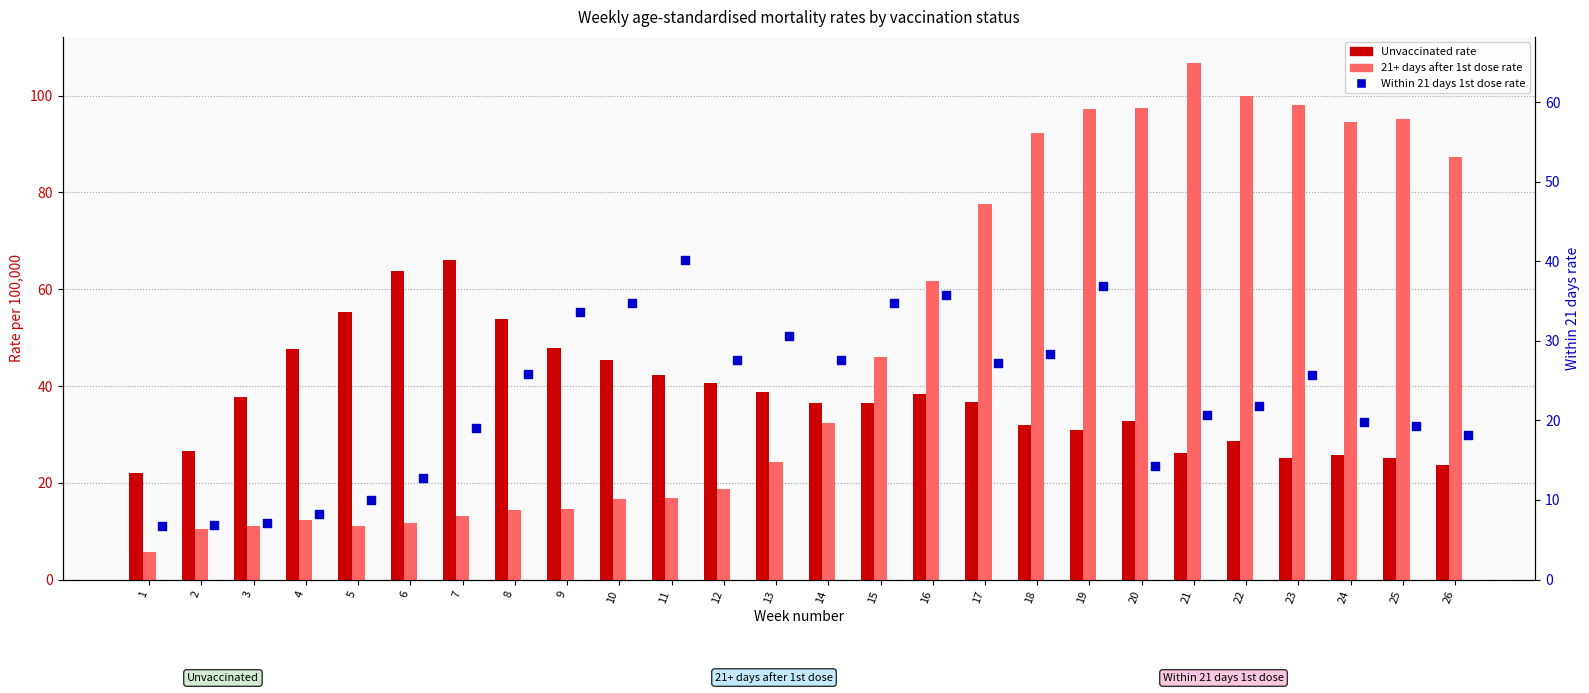

At how many categories does at least one series exceed 66?

11